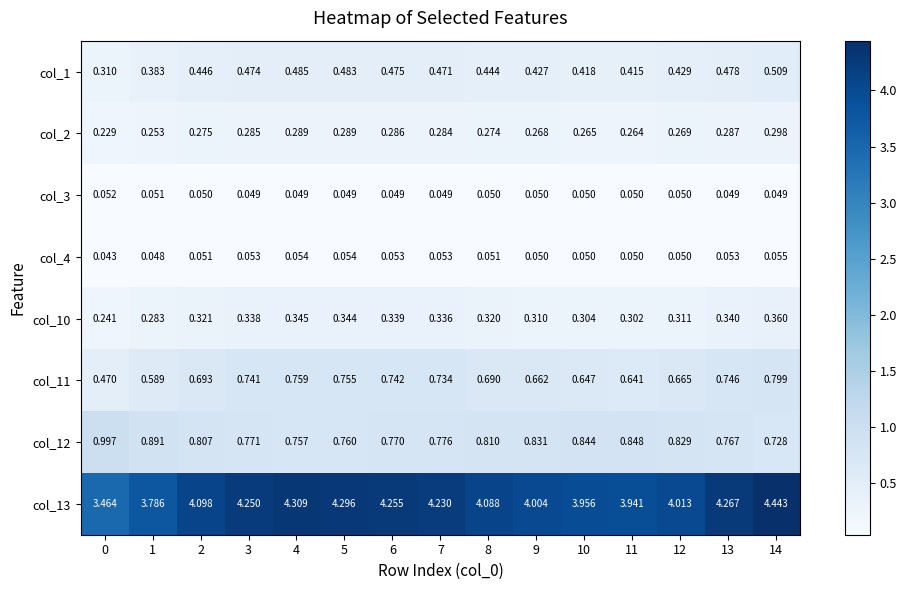

Count the number of data series in this chart.

8